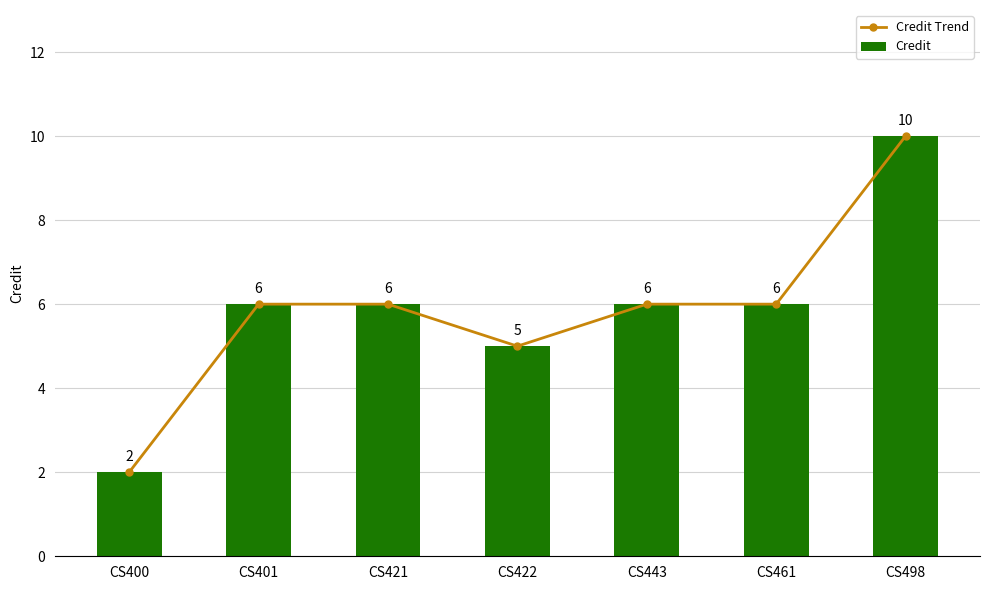

Reading right to left, extract all data points from this chart.

Credit Trend: 10	6	6	5	6	6	2
Credit: 10	6	6	5	6	6	2